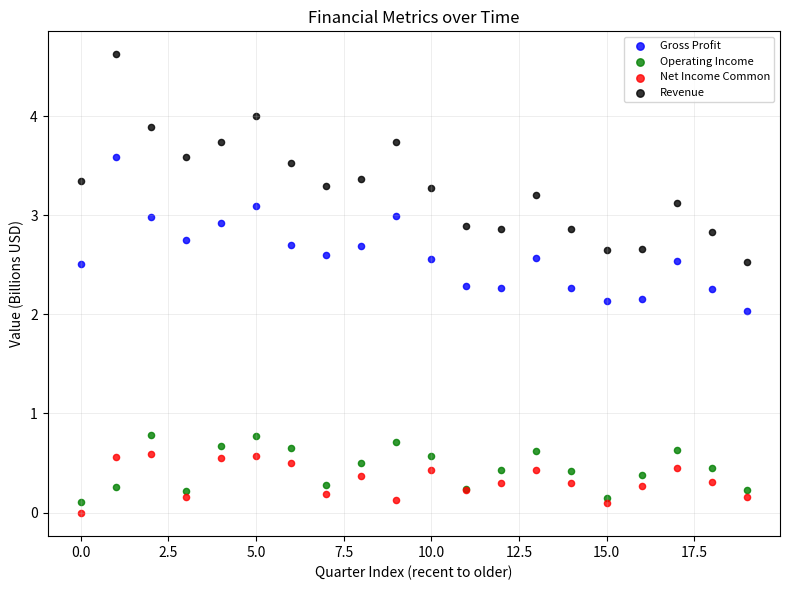

What are all the series names shown in the legend?

Gross Profit, Operating Income, Net Income Common, Revenue